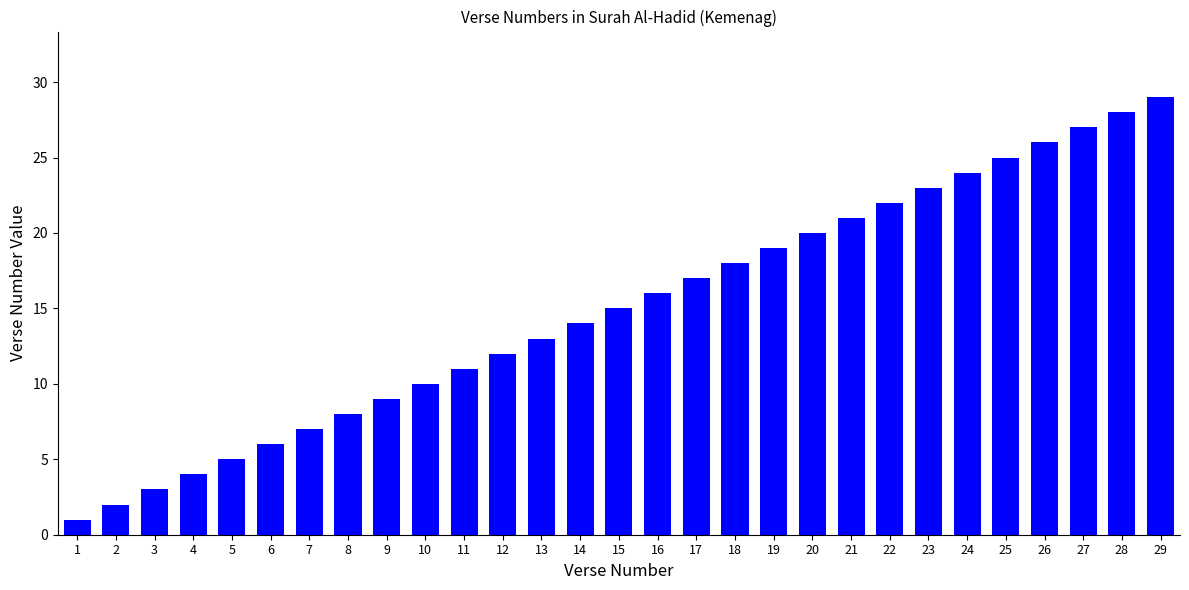

Which category has the lowest value across all series?

1